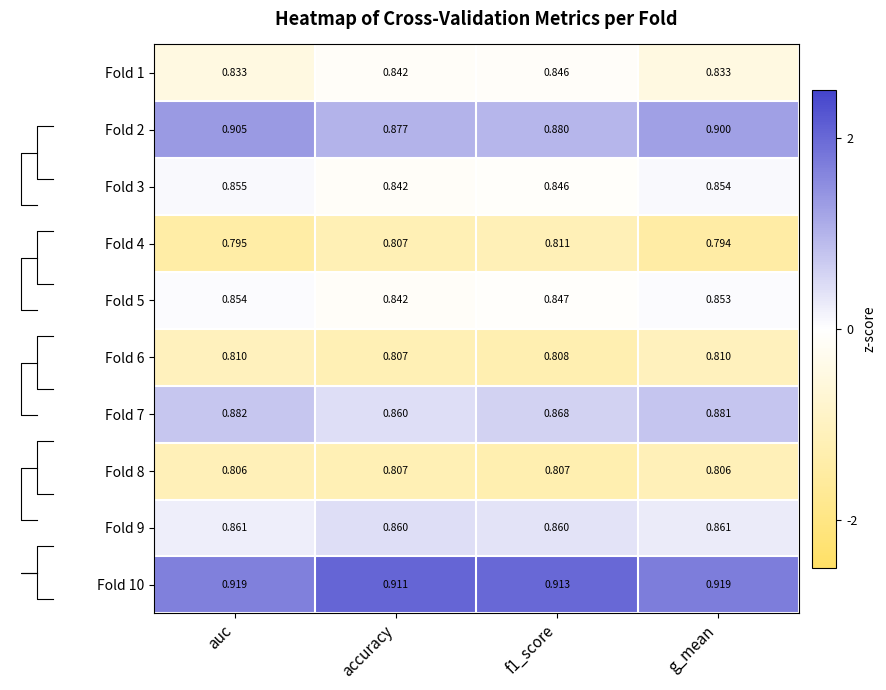

The Fold 2 series shows 0.2 at accuracy. True or false?

False